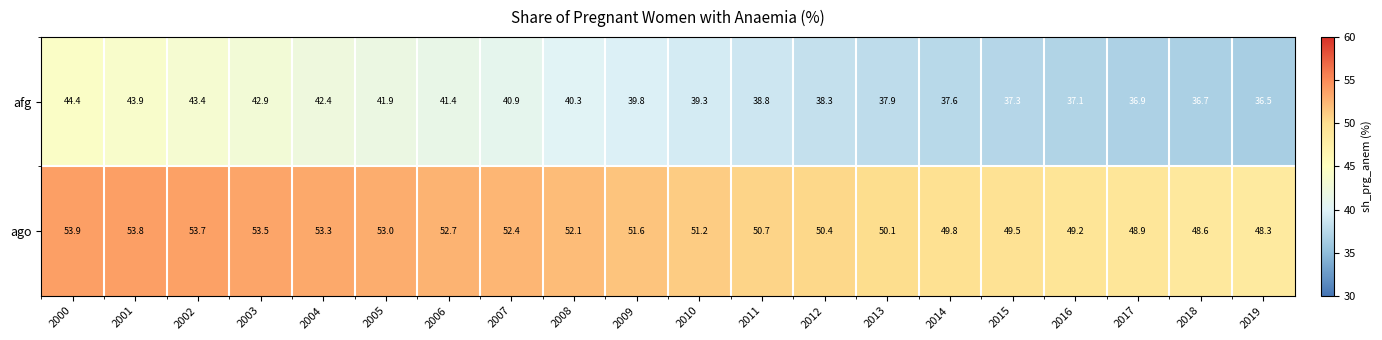

What is the smallest value displayed?

36.5